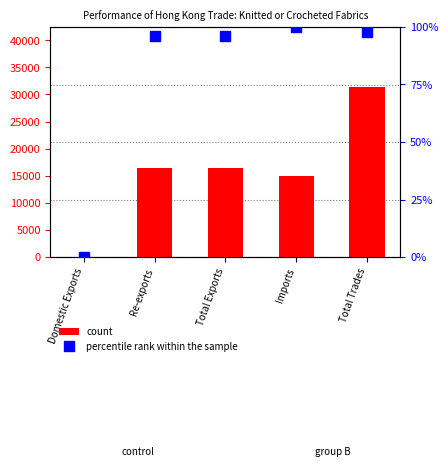

At which category is the sum across all series the highest?

Total Trades